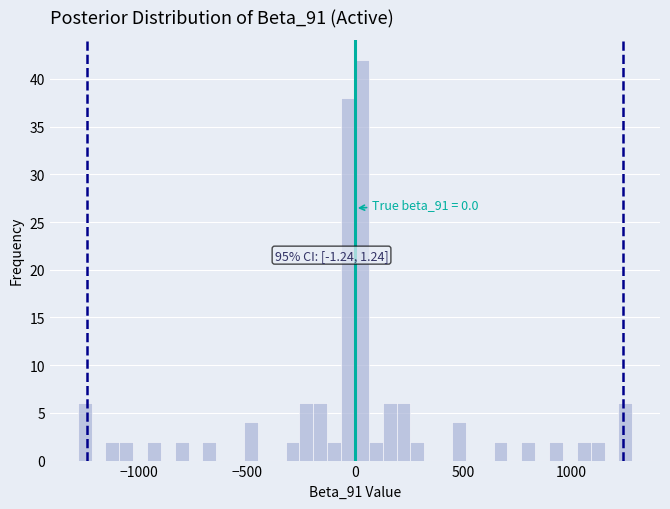

Around what value on the x-axis is the tallest bar? Give the approximate position of its centre, as read against the axis.

50